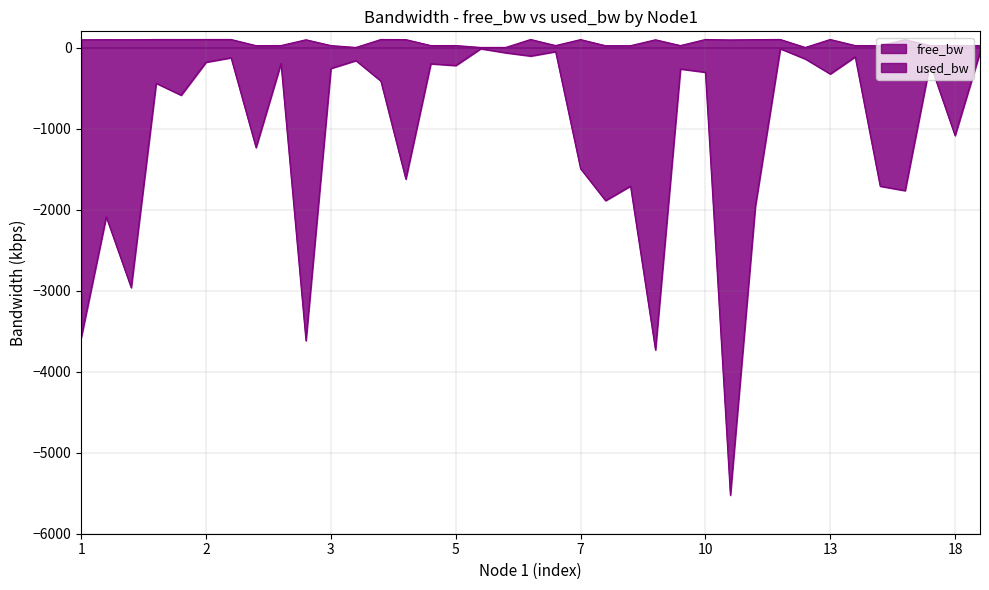

Does the chart display data point markers on the line(s)?

No